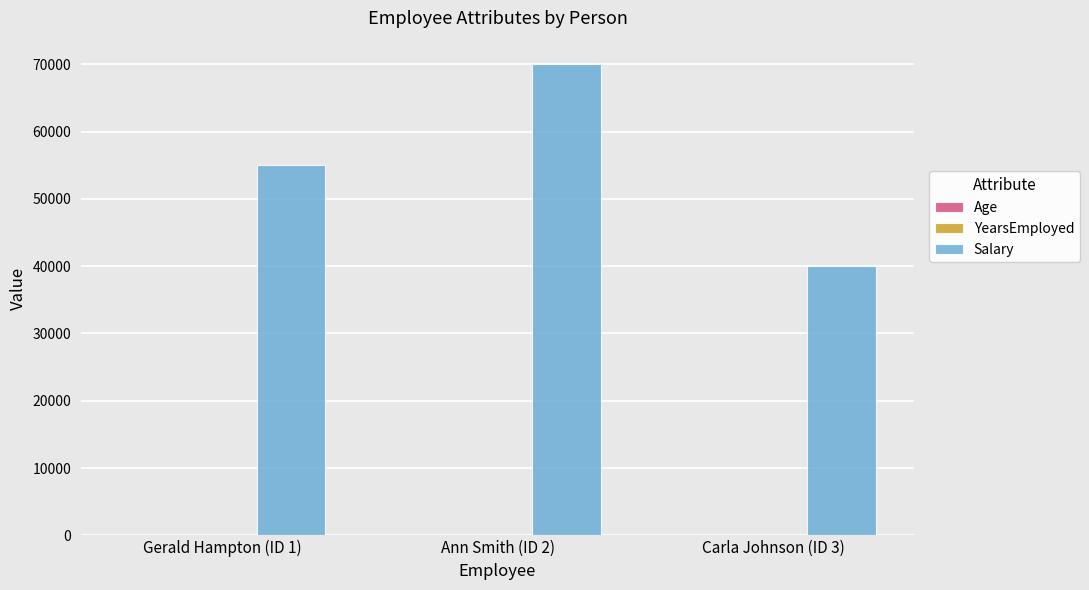

Between Ann Smith (ID 2) and Carla Johnson (ID 3), which series saw the biggest shift?

Salary